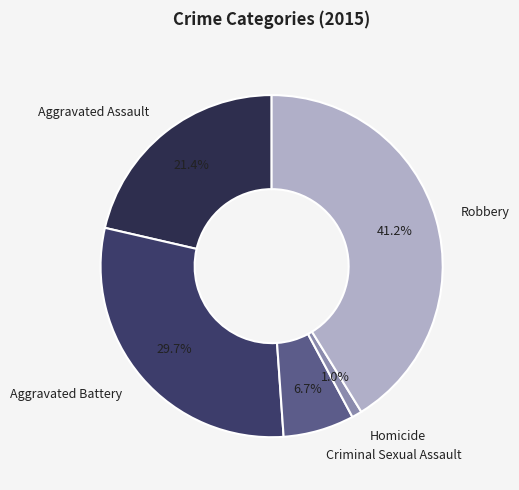

Which has a higher value, Robbery or Homicide?

Robbery